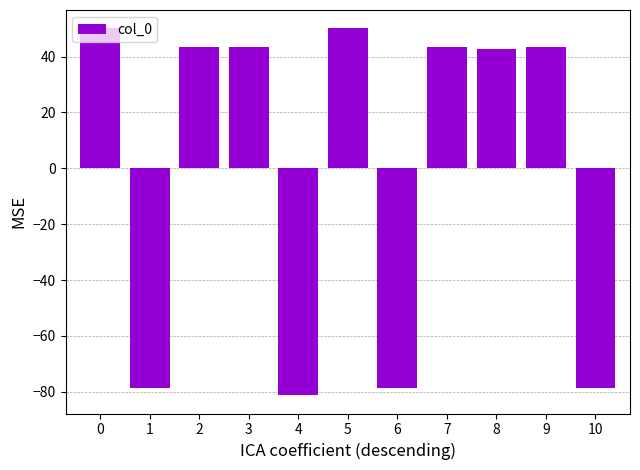

The chart shows a value of 50.1 at 0. True or false?

True